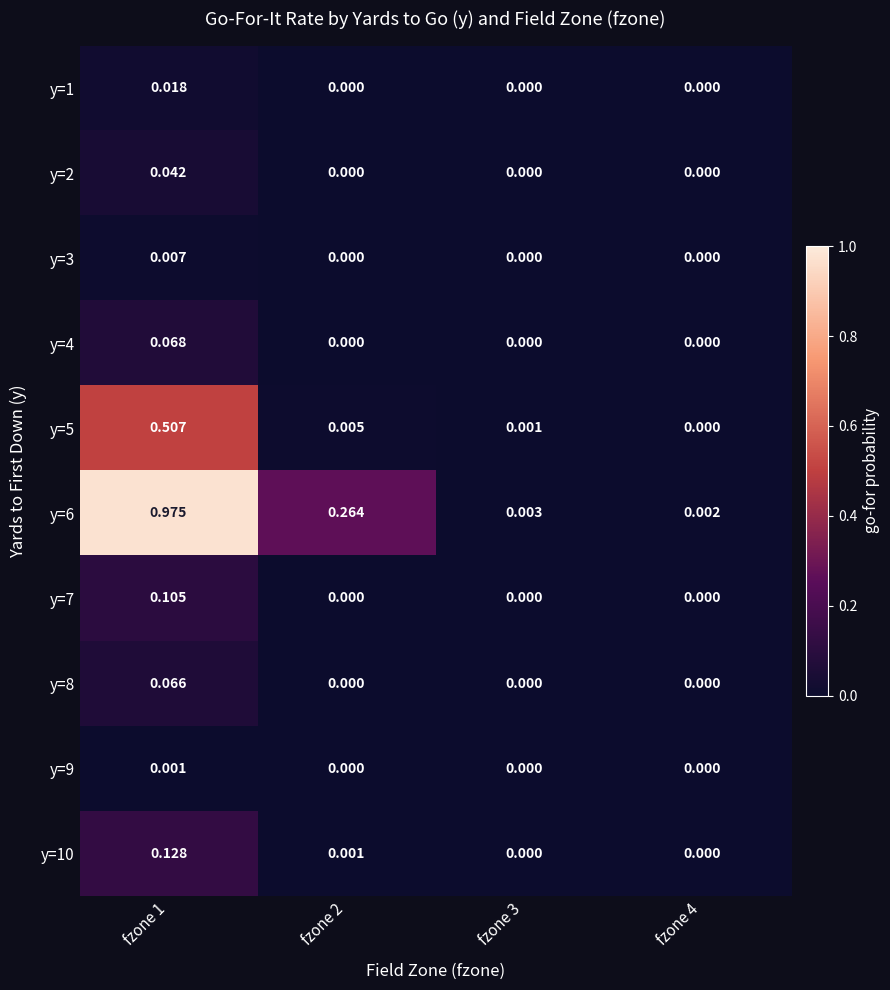

Rank the series at fzone 1 from highest to lowest value.

y=6, y=5, y=10, y=7, y=4, y=8, y=2, y=1, y=3, y=9